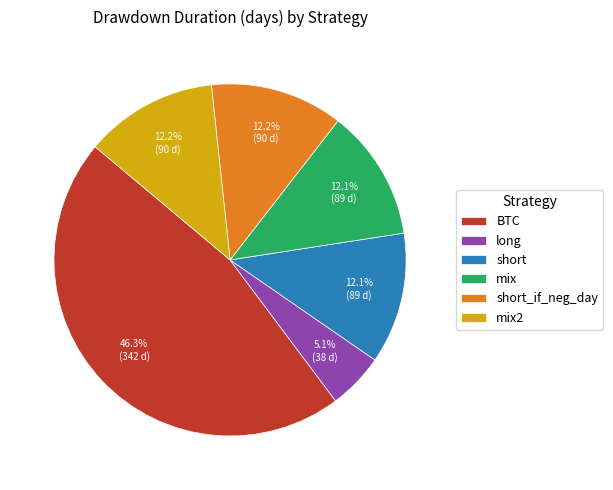

Which category has the biggest portion of the pie?

BTC